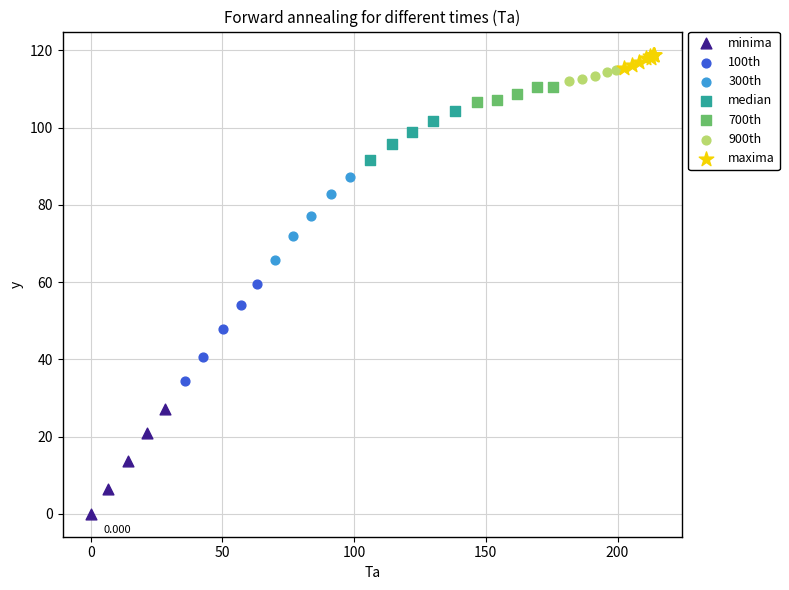

Which series reaches the minimum Y coordinate?

minima